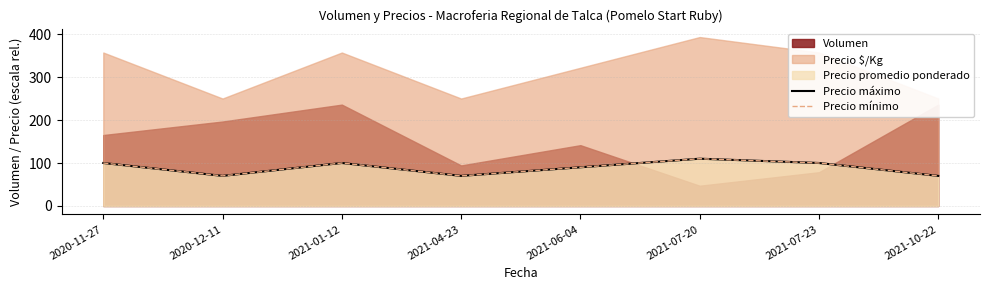

Which series has the largest total across all categories?

Precio máximo